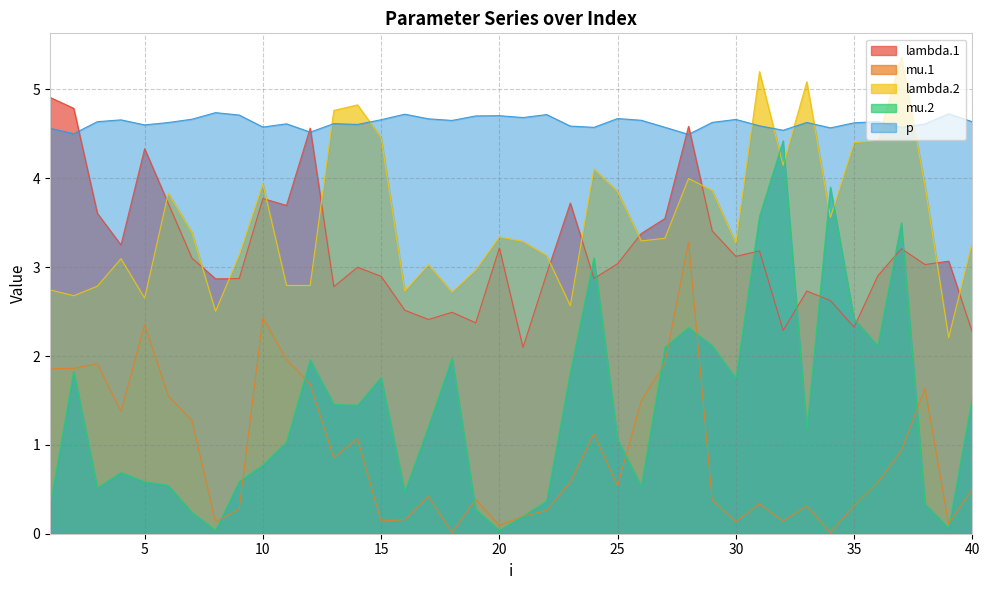

Which series changed the most between 5 and 30?

mu.1